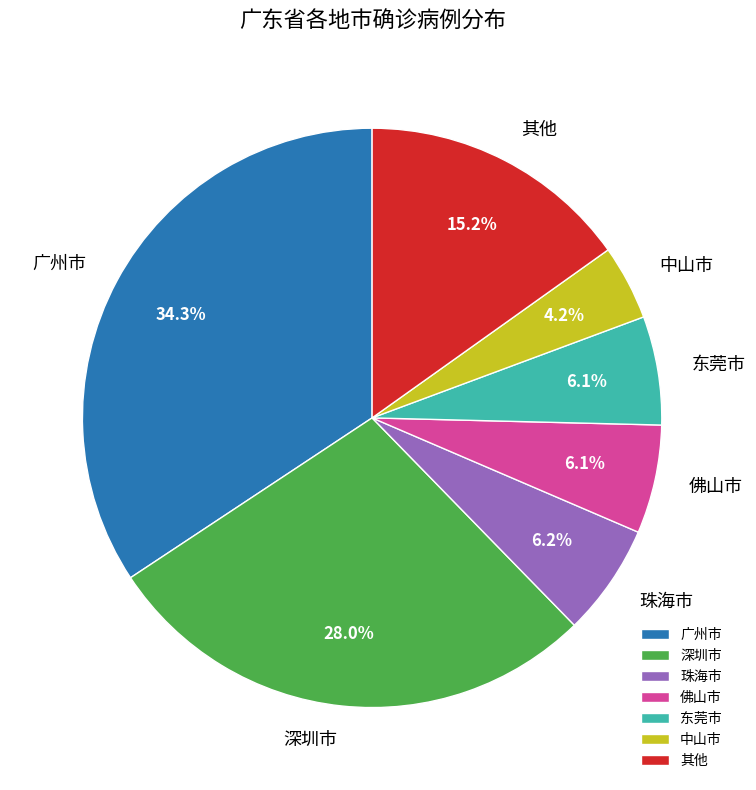

How many slices are in this pie chart?

7